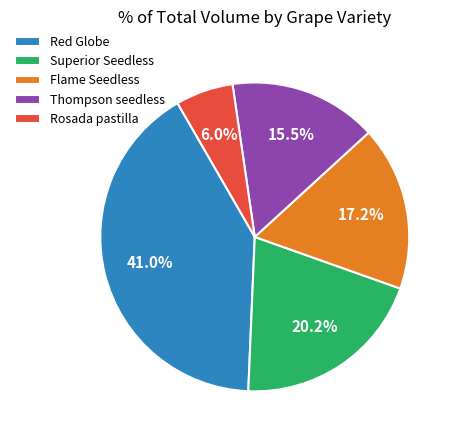

Which category has the smallest portion of the pie?

Rosada pastilla